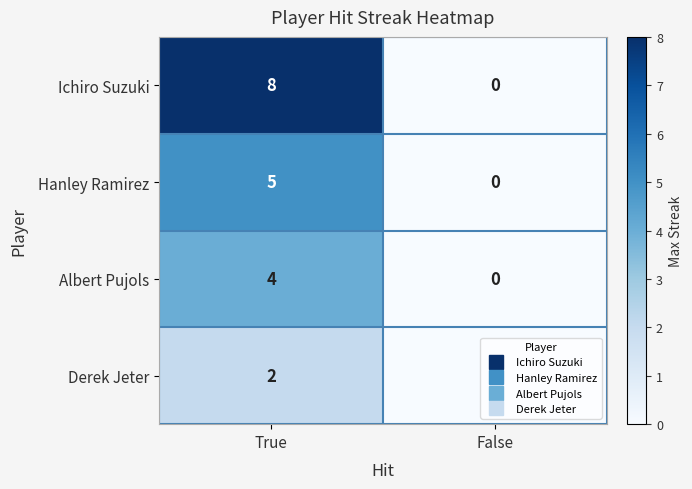

List the labels in order of Derek Jeter value, smallest first.

False, True